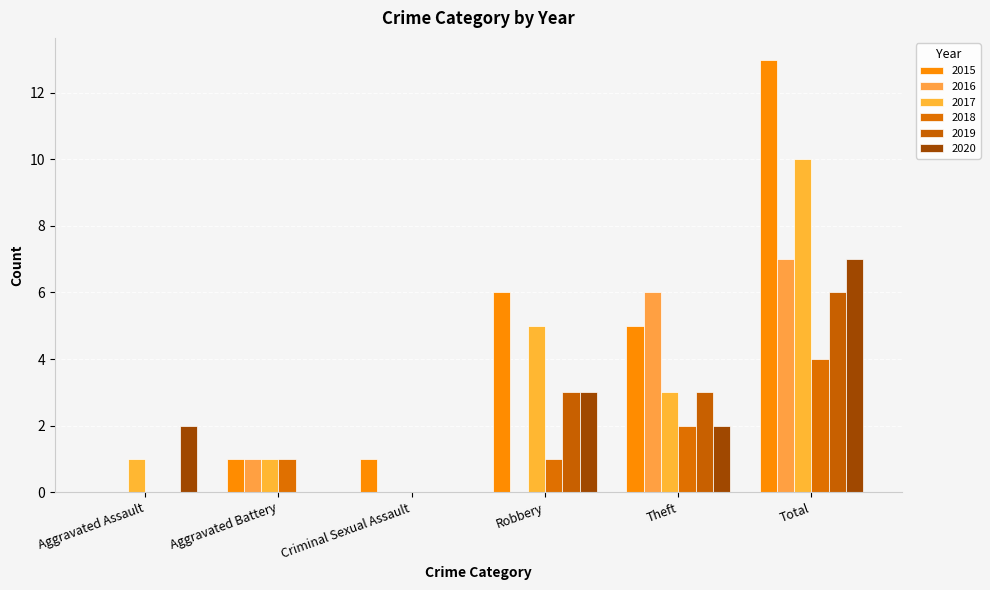

What is the average value of the 2020 series?

2